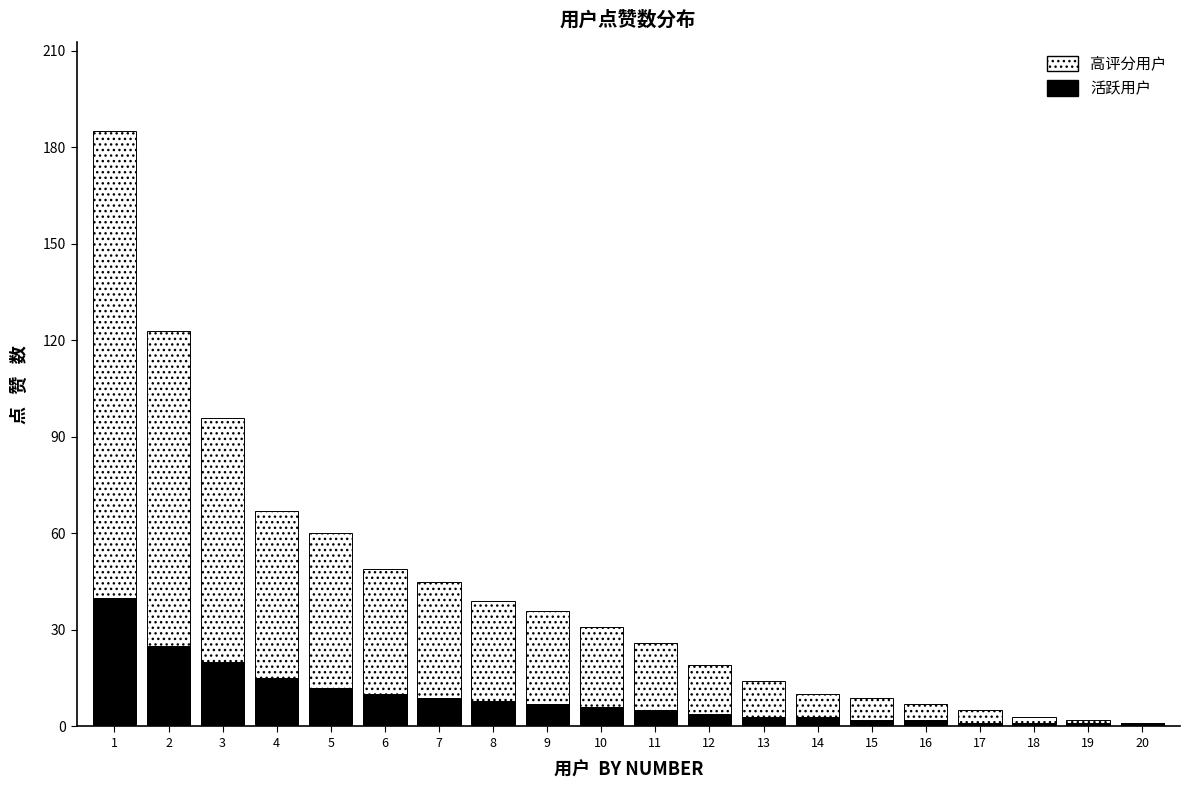

What is the average value of the 高评分用户 series?

41